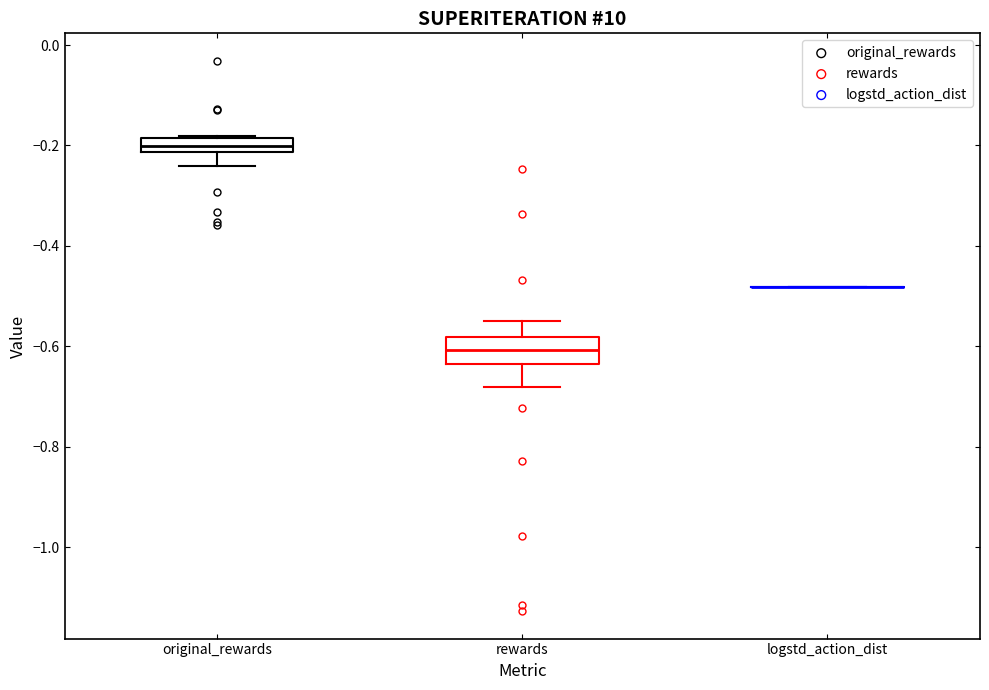

Where does the upper whisker of the box for rewards end on the y-axis? The values are not printed on the chart, so give them approximately, as read against the axis.

-0.54